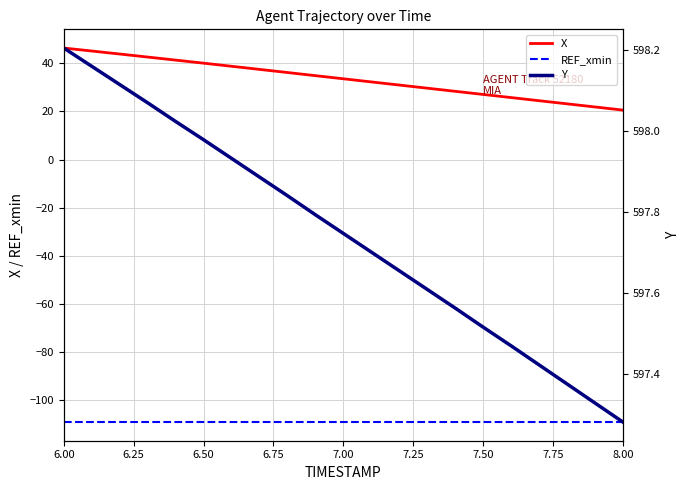

What is the value of the X point at the 7th from the left?

38.7